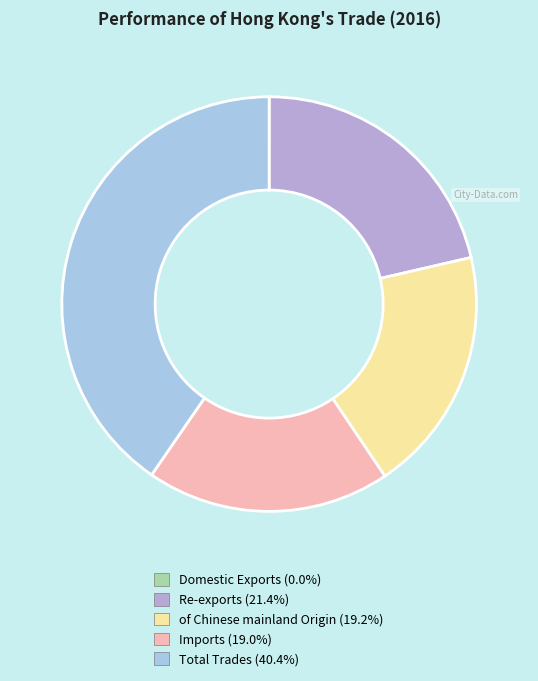

To the nearest percent, what is the difference between the Total Trades and of Chinese mainland Origin slice percentages?

21%